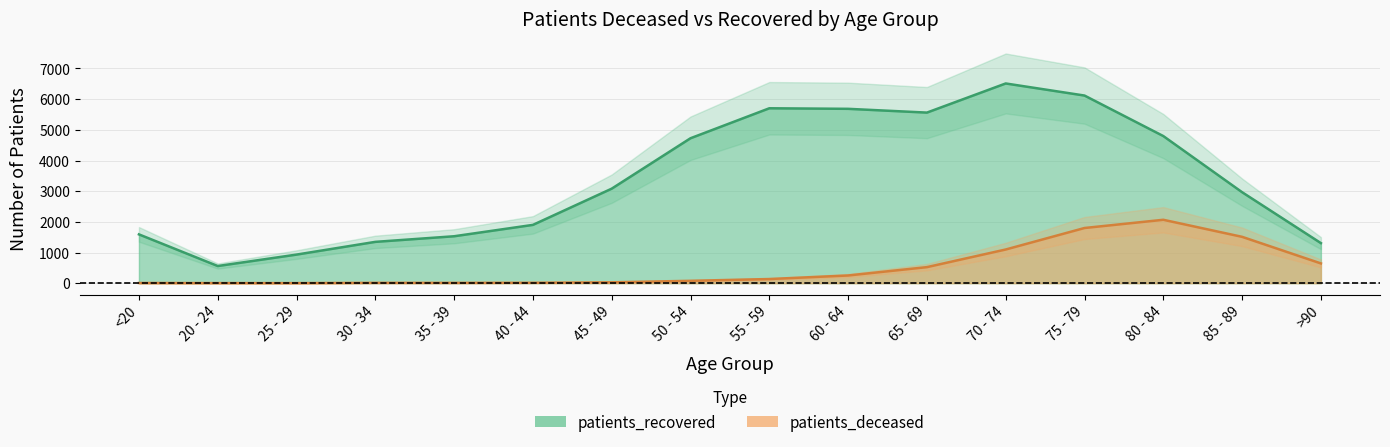

What is the label of the 1st point from the left?

<20